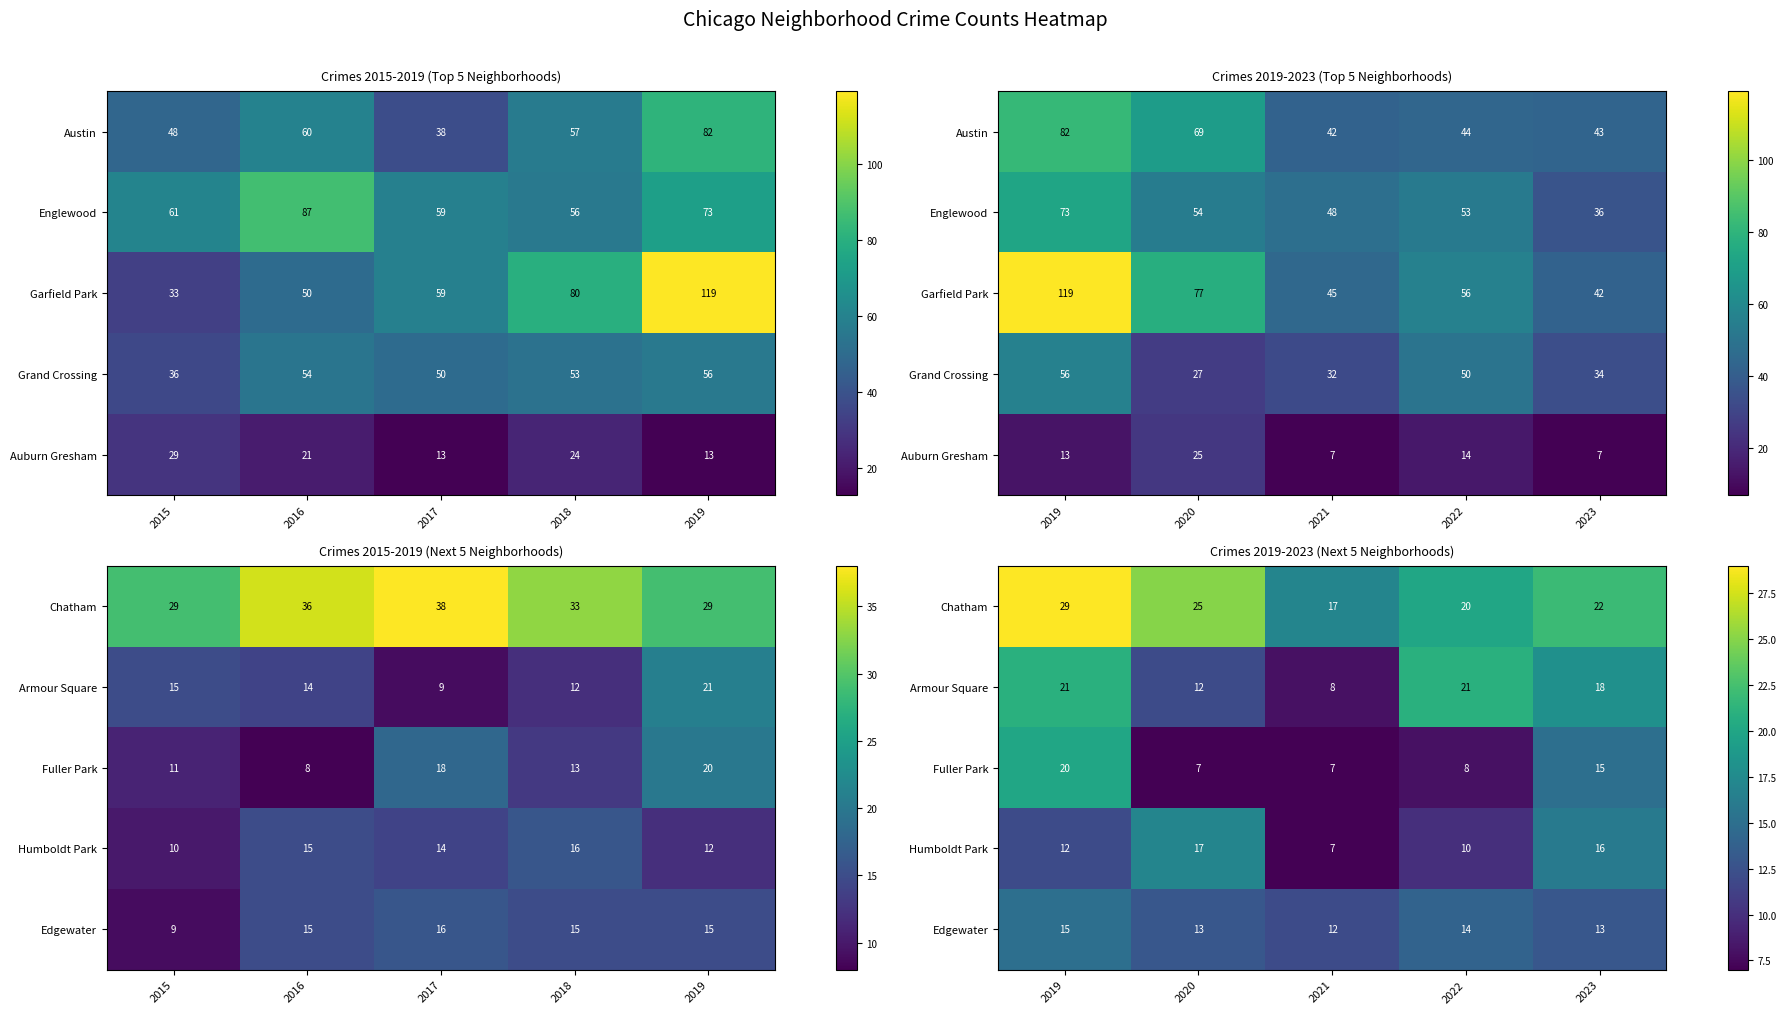

What is the difference between the second highest and second lowest values in the Armour Square series?

9